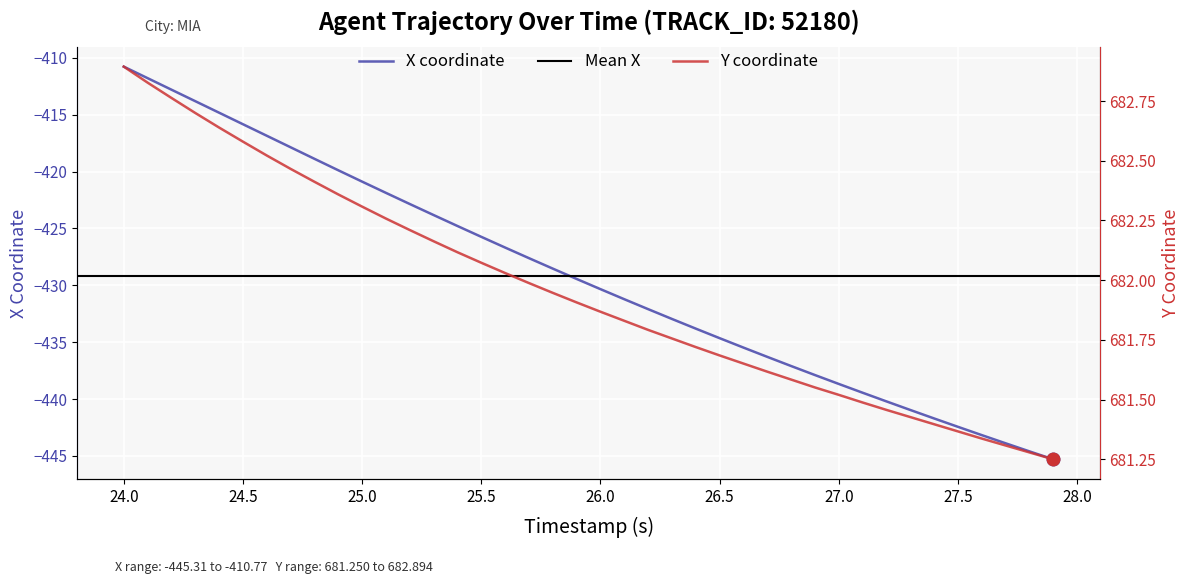

What is the maximum value for X coordinate?

-410.8